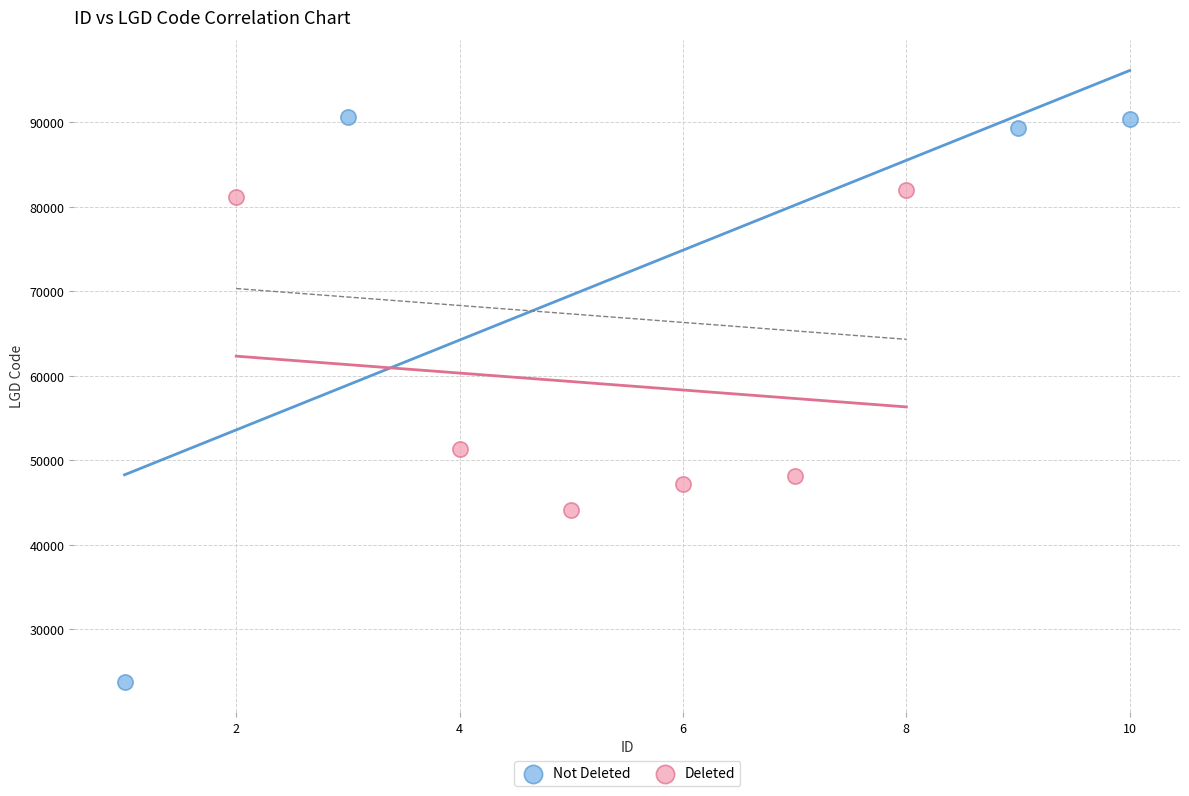

Which series has the largest Y range (max minus min)?

Not Deleted